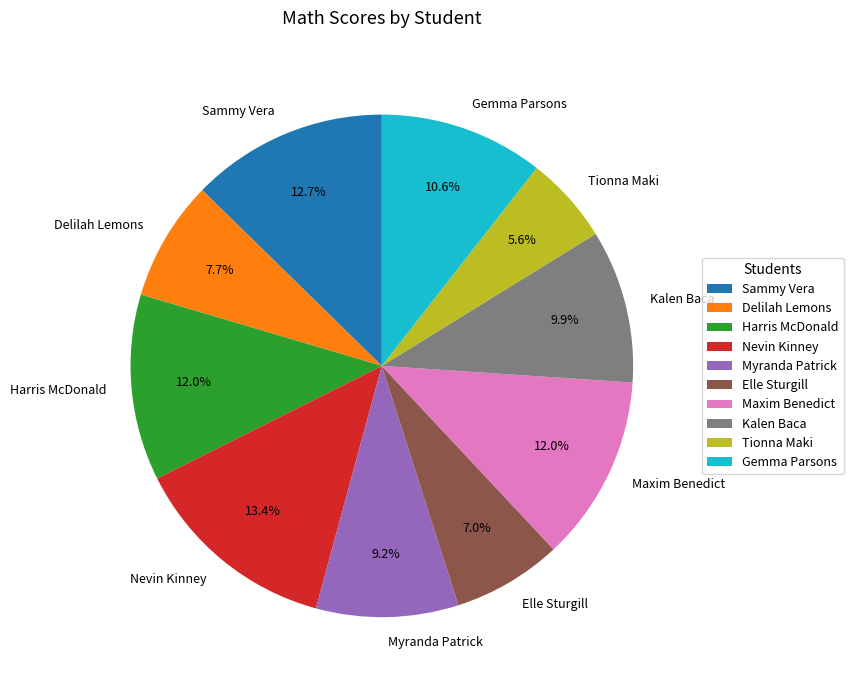

Which slice is the smallest?

Tionna Maki